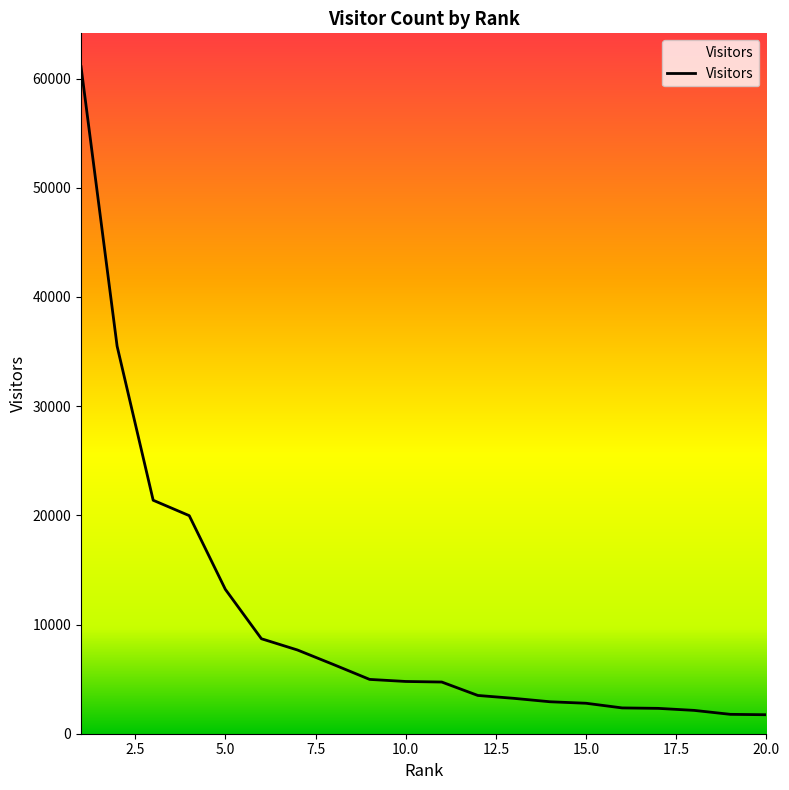

Does the chart display data point markers on the line(s)?

No